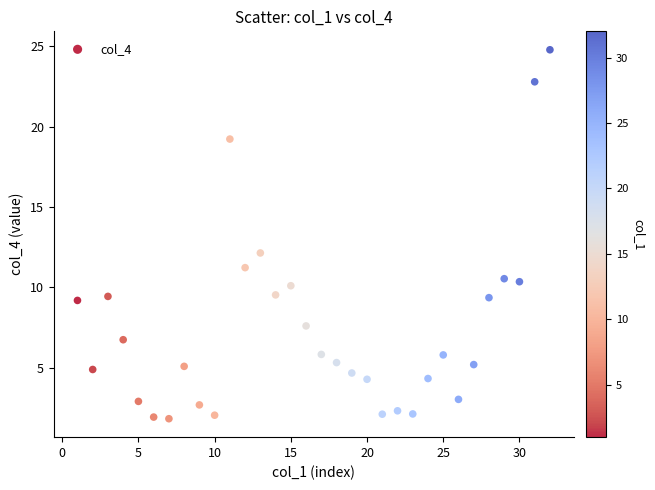

What is the range of Y values (max minus min)?

23.0